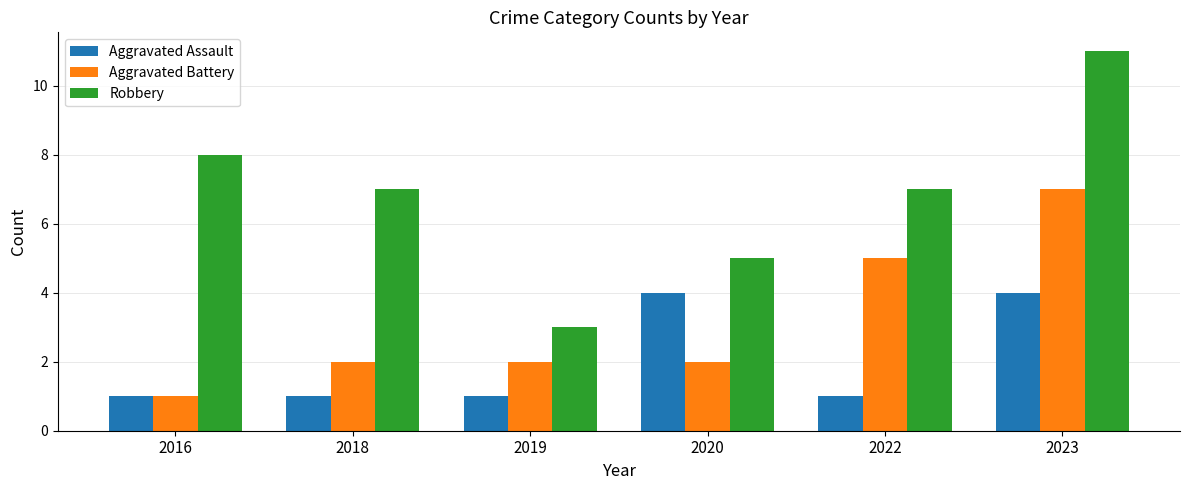

What is the highest value of the Aggravated Assault series?

4